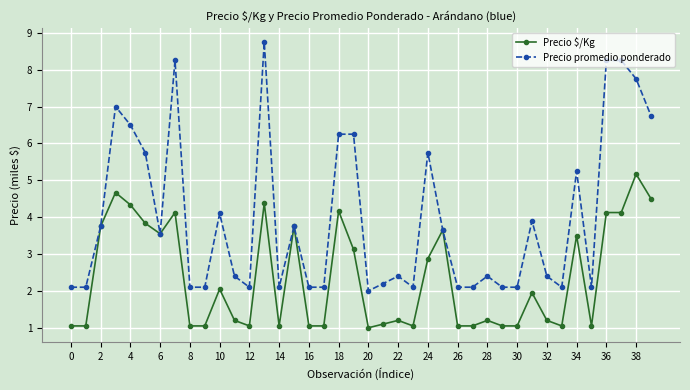

Which series has the largest total across all categories?

Precio promedio ponderado